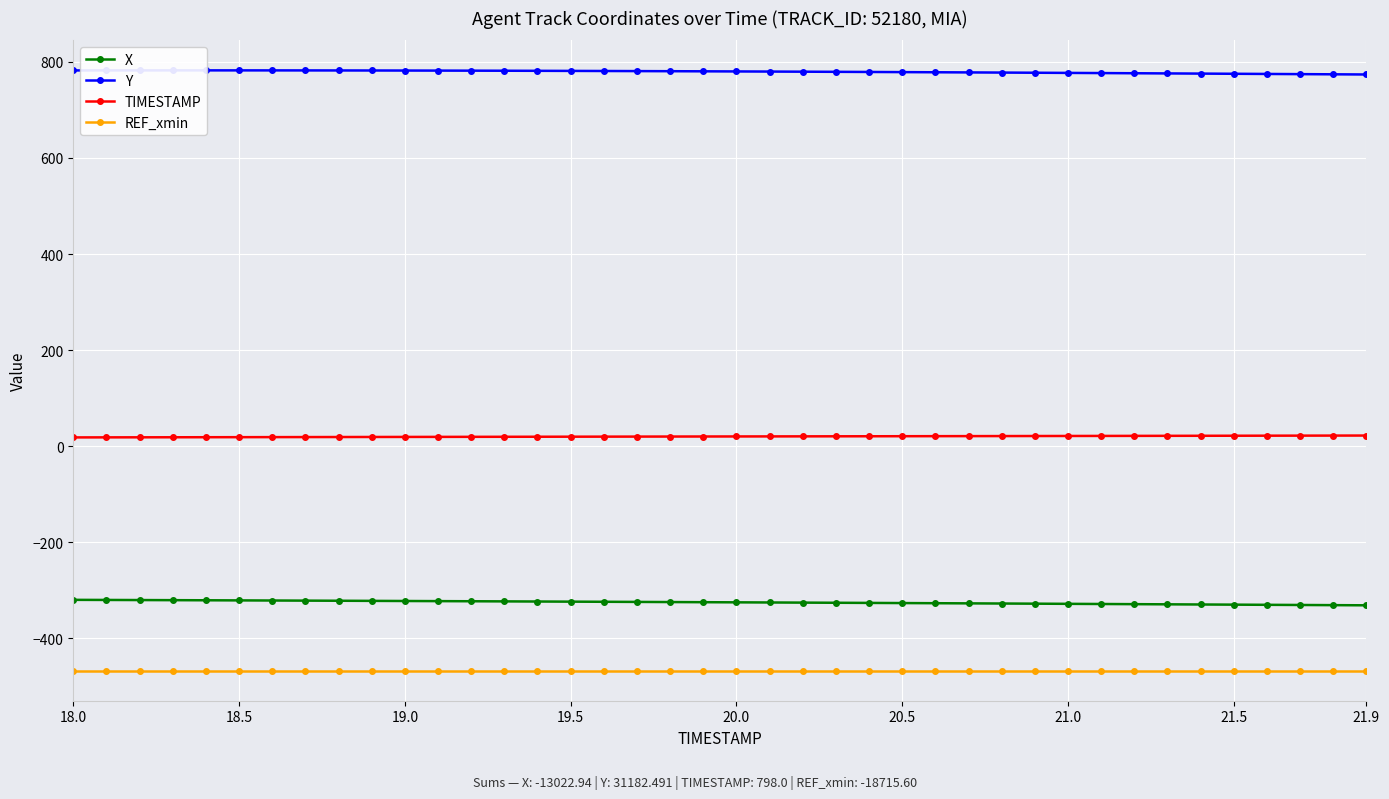

True or false: TIMESTAMP and REF_xmin cross at least once.

False